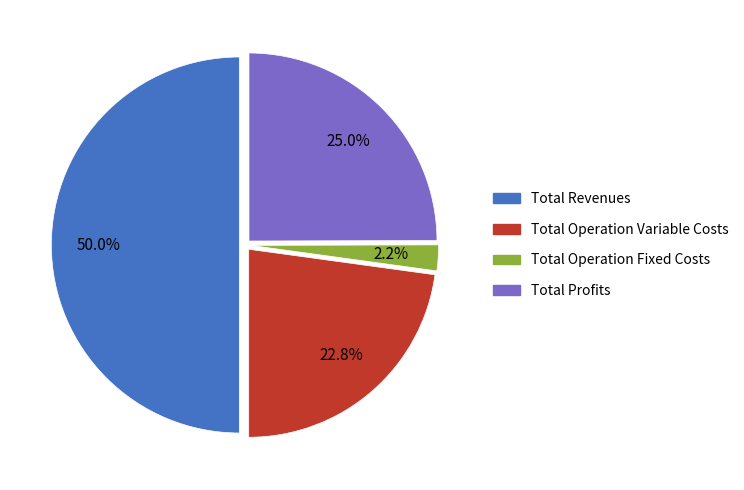

How many segments does this pie chart have?

4